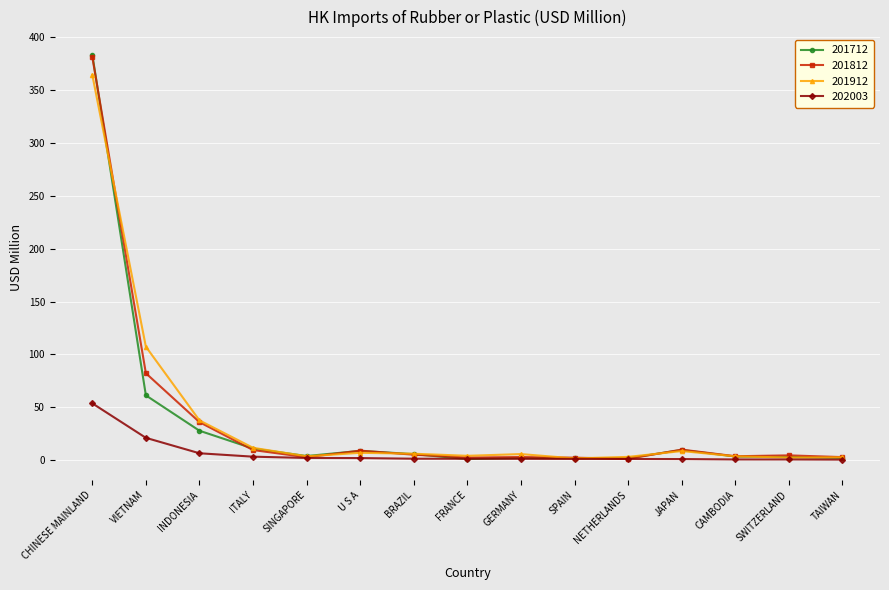

True or false: 201712 and 201912 cross at least once.

True